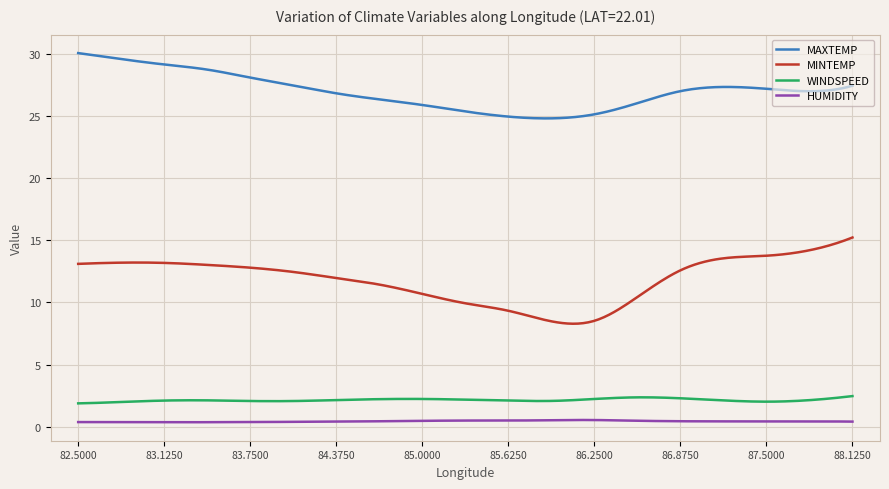

True or false: HUMIDITY and MAXTEMP intersect in this chart.

False